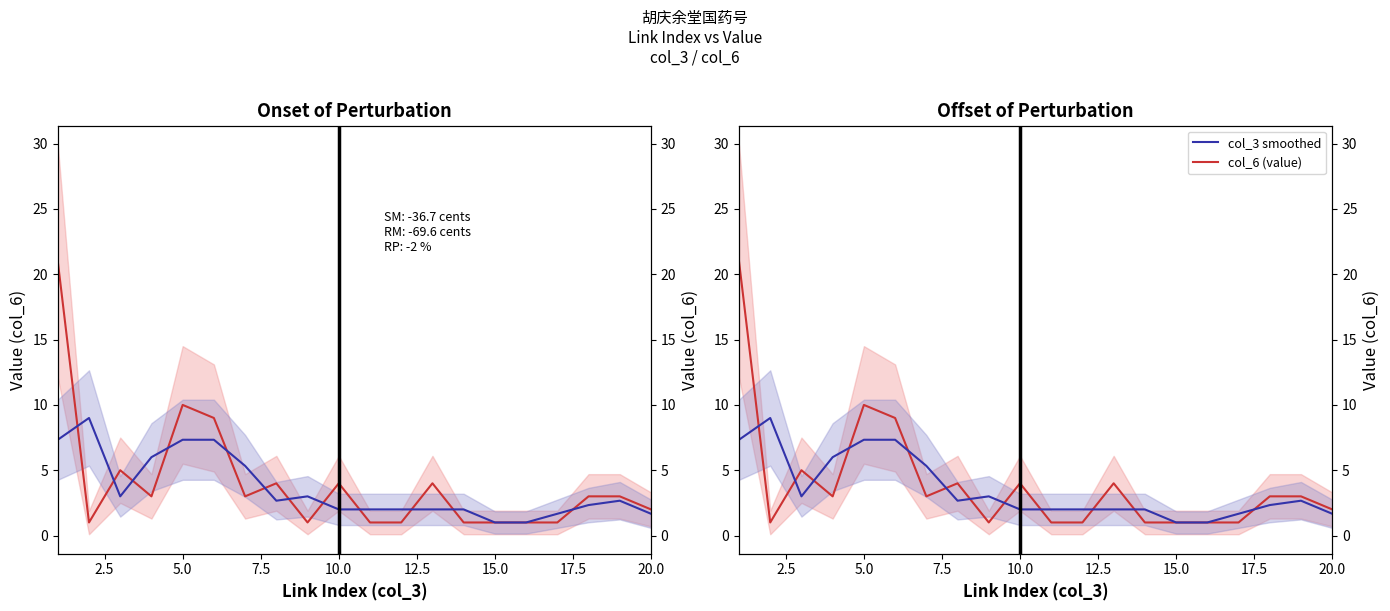

What is the difference between the second highest and second lowest values in the col_3 smoothed series?

6.3